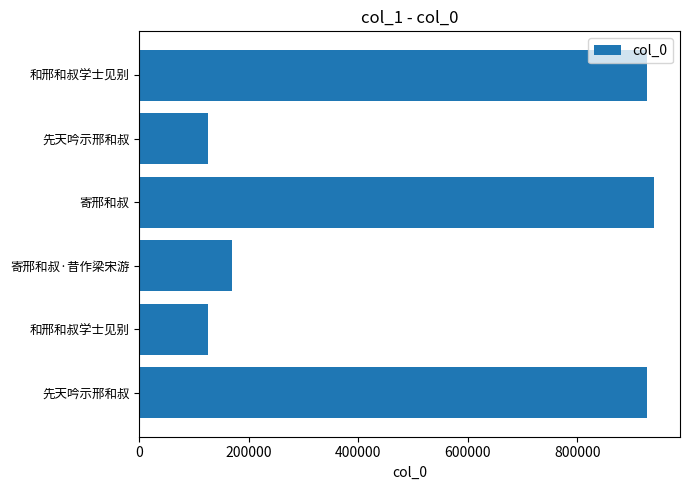

How many distinct data groups are displayed?

1